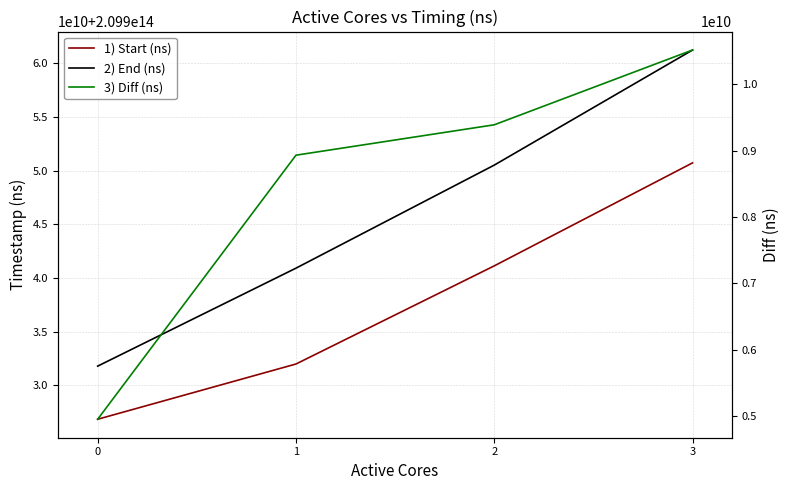

Which has a higher value, 1 or 3?

3